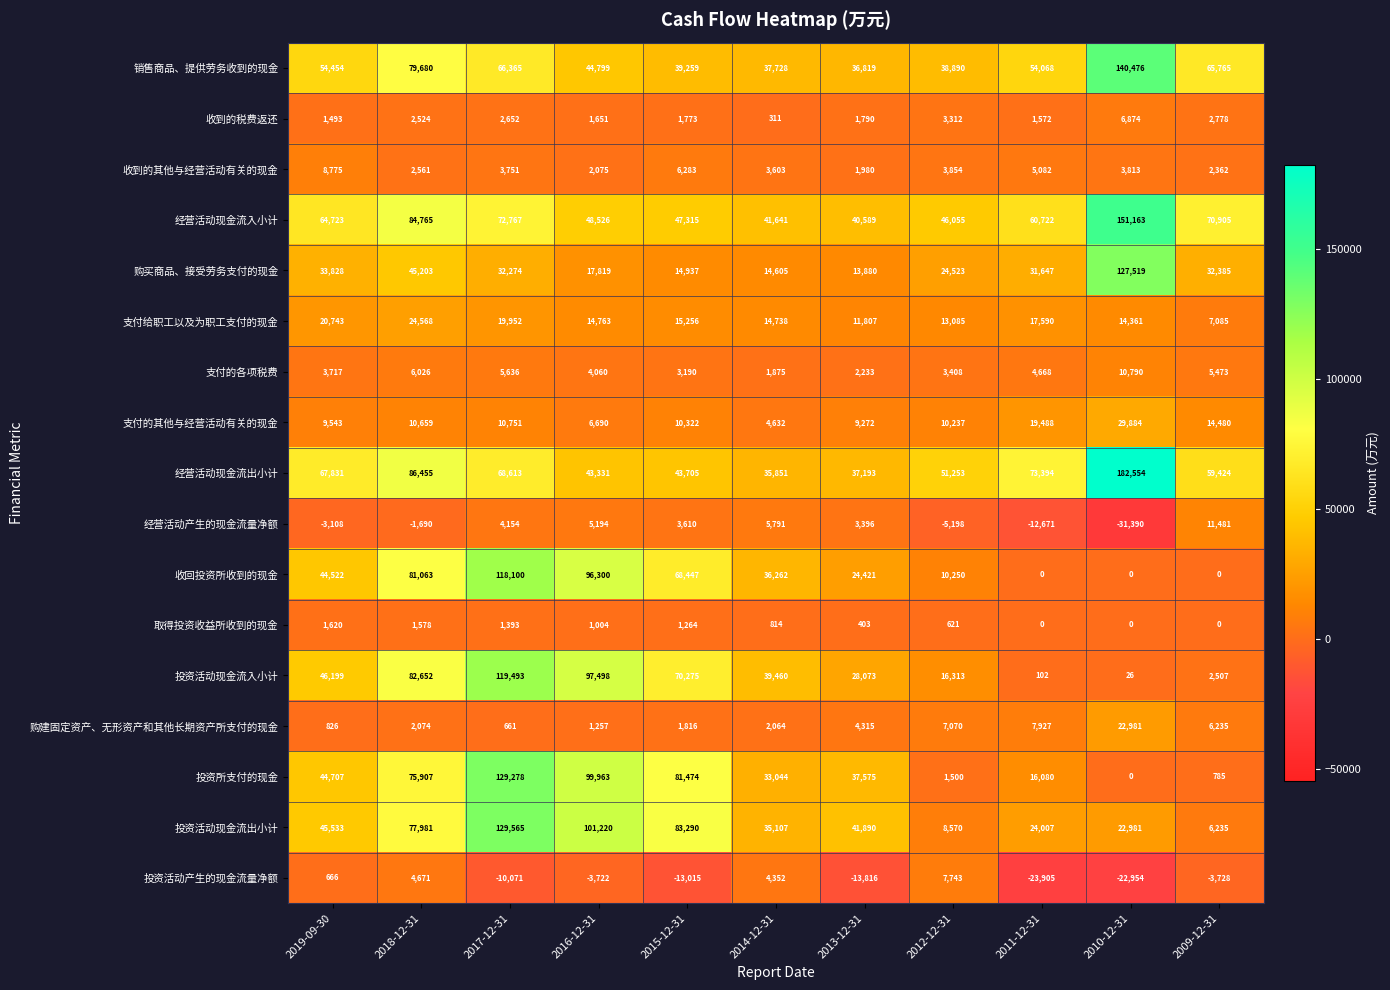

What is the maximum value shown in the chart?

182554